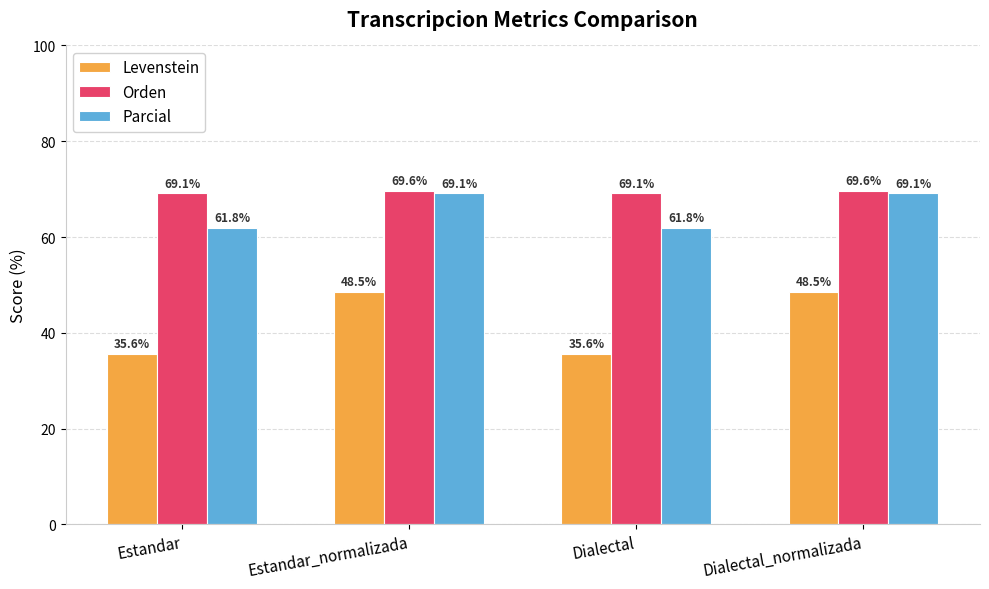

True or false: Levenstein has a value of 48.2 at Estandar.

False